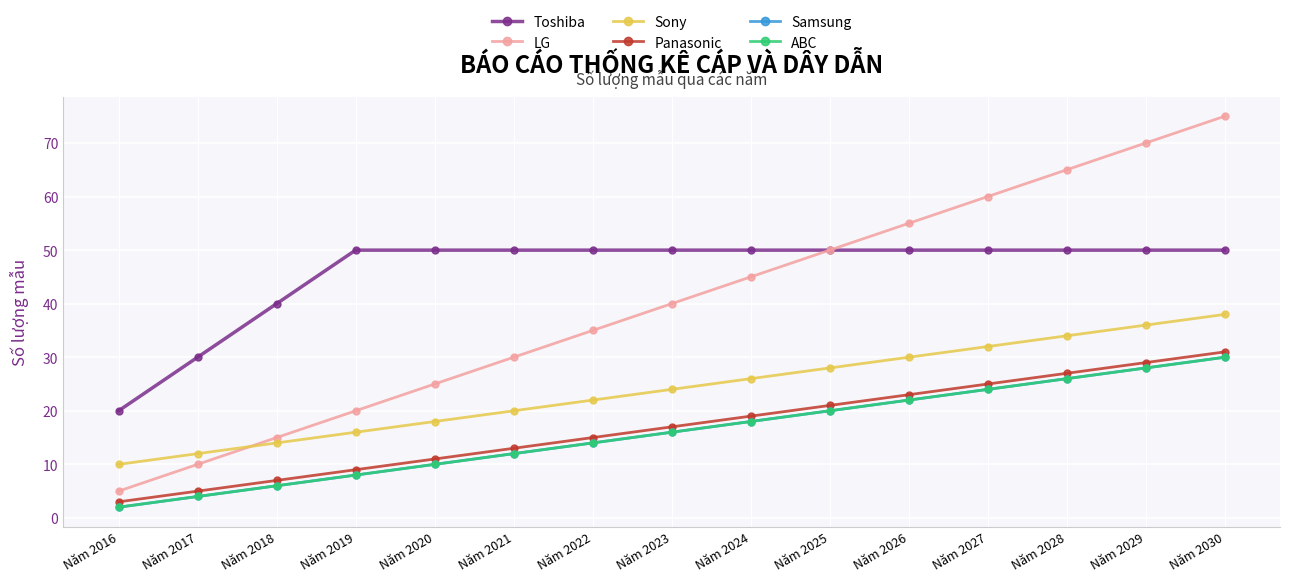

What is the average value of the Panasonic series?

17